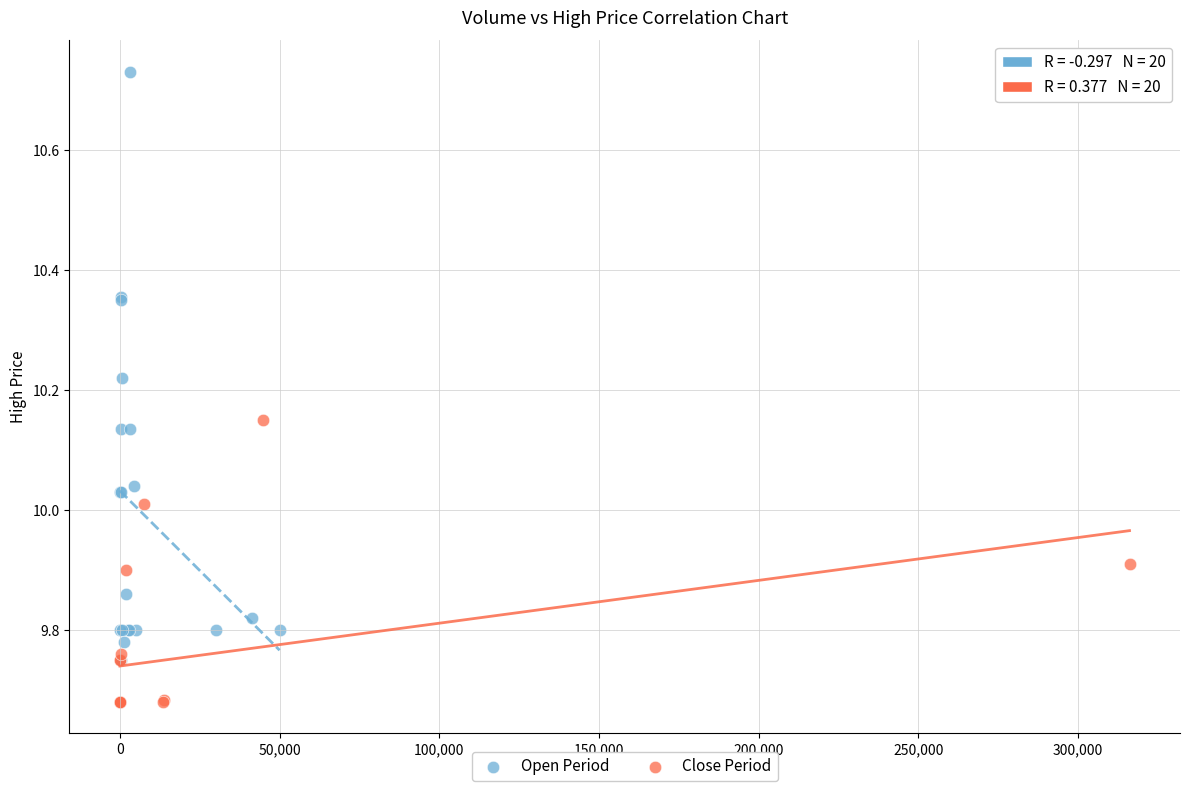

Which series contains the lowest Y value?

Close Period